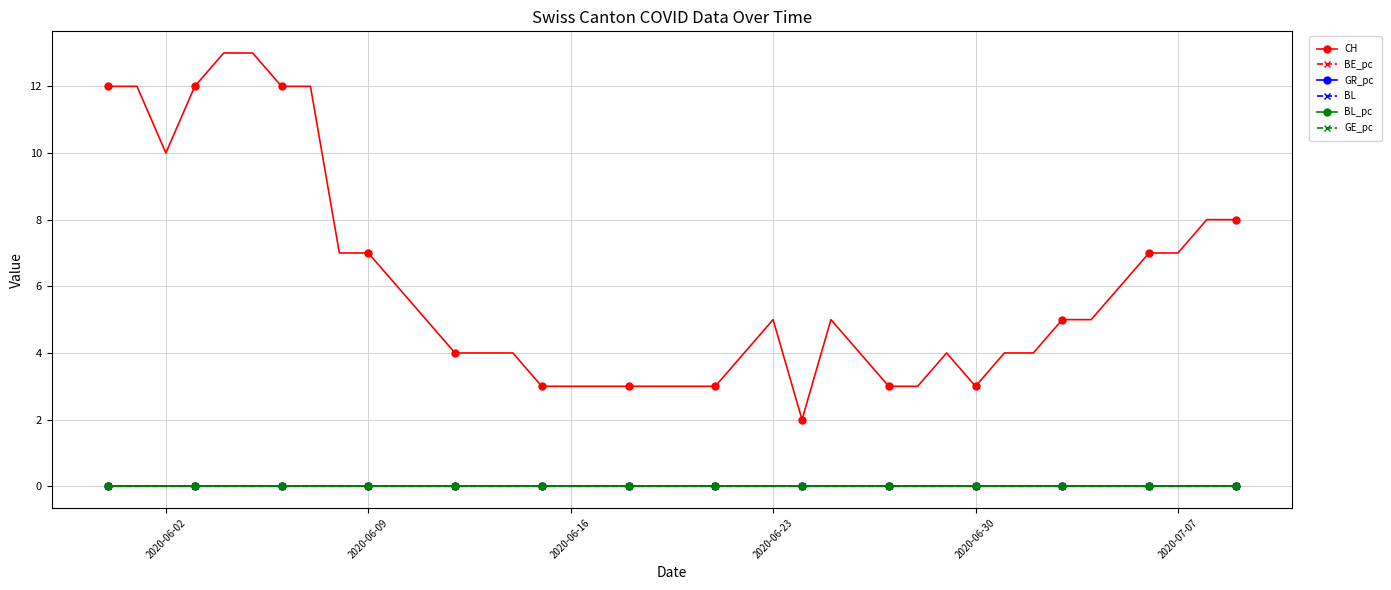

Is this an area chart (filled region under the line)?

No